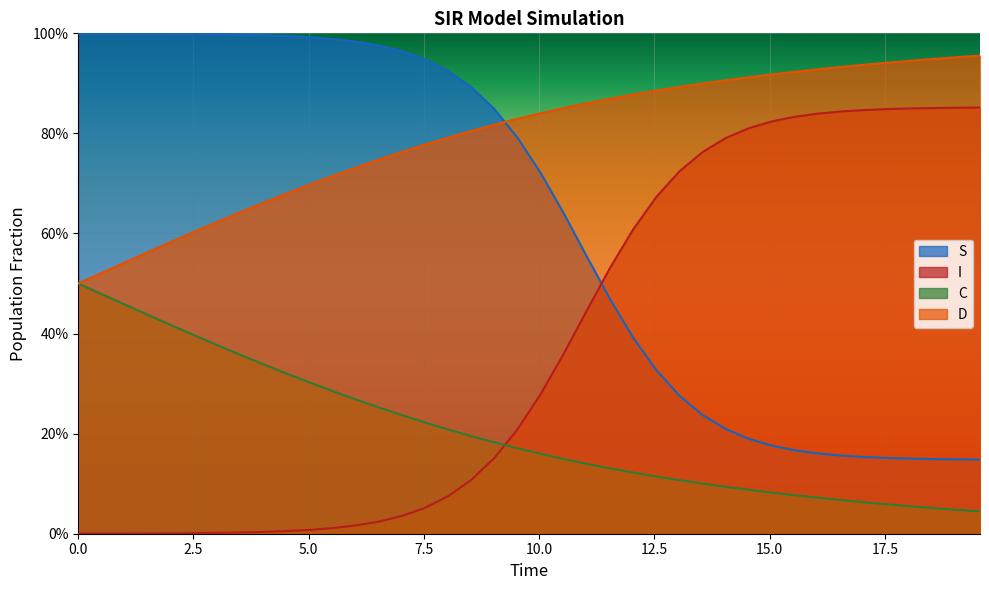

Reading left to right, transcribe all the data shown in this chart.

S: 0.0=1.0	0.5016722408026756=1.0	1.0033444816053512=1.0	1.5050167224080266=1.0	2.0066889632107023=1.0	2.508361204013378=1.0	3.0100334448160533=1.0	3.511705685618729=1.0	4.013377926421405=1.0	4.51505016722408=1.0	5.016722408026756=1.0	5.518394648829432=1.0	6.020066889632107=1.0	6.521739130434782=1.0	7.023411371237458=1.0	7.525083612040134=0.9	8.02675585284281=0.9	8.528428093645484=0.9	9.03010033444816=0.8	9.531772575250836=0.8	10.033444816053512=0.7	10.535117056856187=0.6	11.036789297658864=0.6	11.538461538461538=0.5	12.040133779264213=0.4	12.54180602006689=0.3	13.043478260869565=0.3	13.545150501672241=0.2	14.046822742474916=0.2	14.548494983277592=0.2	15.050167224080267=0.2	15.551839464882944=0.2	16.05351170568562=0.2	16.555183946488295=0.2	17.05685618729097=0.2	17.558528428093645=0.2	18.06020066889632=0.2	18.561872909698998=0.1	19.06354515050167=0.1	19.565217391304348=0.1
I: 0.0=0.0	0.5016722408026756=0.0	1.0033444816053512=0.0	1.5050167224080266=0.0	2.0066889632107023=0.0	2.508361204013378=0.0	3.0100334448160533=0.0	3.511705685618729=0.0	4.013377926421405=0.0	4.51505016722408=0.0	5.016722408026756=0.0	5.518394648829432=0.0	6.020066889632107=0.0	6.521739130434782=0.0	7.023411371237458=0.0	7.525083612040134=0.1	8.02675585284281=0.1	8.528428093645484=0.1	9.03010033444816=0.2	9.531772575250836=0.2	10.033444816053512=0.3	10.535117056856187=0.4	11.036789297658864=0.4	11.538461538461538=0.5	12.040133779264213=0.6	12.54180602006689=0.7	13.043478260869565=0.7	13.545150501672241=0.8	14.046822742474916=0.8	14.548494983277592=0.8	15.050167224080267=0.8	15.551839464882944=0.8	16.05351170568562=0.8	16.555183946488295=0.8	17.05685618729097=0.8	17.558528428093645=0.8	18.06020066889632=0.8	18.561872909698998=0.9	19.06354515050167=0.9	19.565217391304348=0.9
C: 0.0=0.5	0.5016722408026756=0.5	1.0033444816053512=0.5	1.5050167224080266=0.4	2.0066889632107023=0.4	2.508361204013378=0.4	3.0100334448160533=0.4	3.511705685618729=0.4	4.013377926421405=0.3	4.51505016722408=0.3	5.016722408026756=0.3	5.518394648829432=0.3	6.020066889632107=0.3	6.521739130434782=0.3	7.023411371237458=0.2	7.525083612040134=0.2	8.02675585284281=0.2	8.528428093645484=0.2	9.03010033444816=0.2	9.531772575250836=0.2	10.033444816053512=0.2	10.535117056856187=0.1	11.036789297658864=0.1	11.538461538461538=0.1	12.040133779264213=0.1	12.54180602006689=0.1	13.043478260869565=0.1	13.545150501672241=0.1	14.046822742474916=0.1	14.548494983277592=0.1	15.050167224080267=0.1	15.551839464882944=0.1	16.05351170568562=0.1	16.555183946488295=0.1	17.05685618729097=0.1	17.558528428093645=0.1	18.06020066889632=0.1	18.561872909698998=0.1	19.06354515050167=0.0	19.565217391304348=0.0
D: 0.0=0.5	0.5016722408026756=0.5	1.0033444816053512=0.5	1.5050167224080266=0.6	2.0066889632107023=0.6	2.508361204013378=0.6	3.0100334448160533=0.6	3.511705685618729=0.6	4.013377926421405=0.7	4.51505016722408=0.7	5.016722408026756=0.7	5.518394648829432=0.7	6.020066889632107=0.7	6.521739130434782=0.7	7.023411371237458=0.8	7.525083612040134=0.8	8.02675585284281=0.8	8.528428093645484=0.8	9.03010033444816=0.8	9.531772575250836=0.8	10.033444816053512=0.8	10.535117056856187=0.9	11.036789297658864=0.9	11.538461538461538=0.9	12.040133779264213=0.9	12.54180602006689=0.9	13.043478260869565=0.9	13.545150501672241=0.9	14.046822742474916=0.9	14.548494983277592=0.9	15.050167224080267=0.9	15.551839464882944=0.9	16.05351170568562=0.9	16.555183946488295=0.9	17.05685618729097=0.9	17.558528428093645=0.9	18.06020066889632=0.9	18.561872909698998=0.9	19.06354515050167=1.0	19.565217391304348=1.0